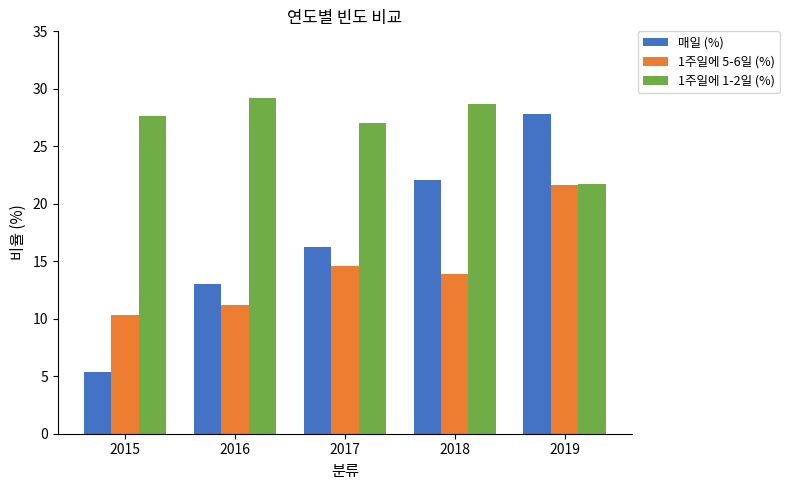

At which label is 매일 (%) closest to 16?

2017